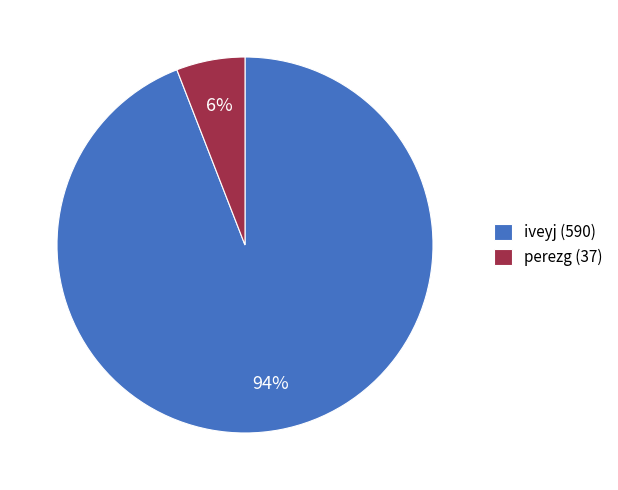

Approximately how many times larger is the value at perezg compared to iveyj?

0.1